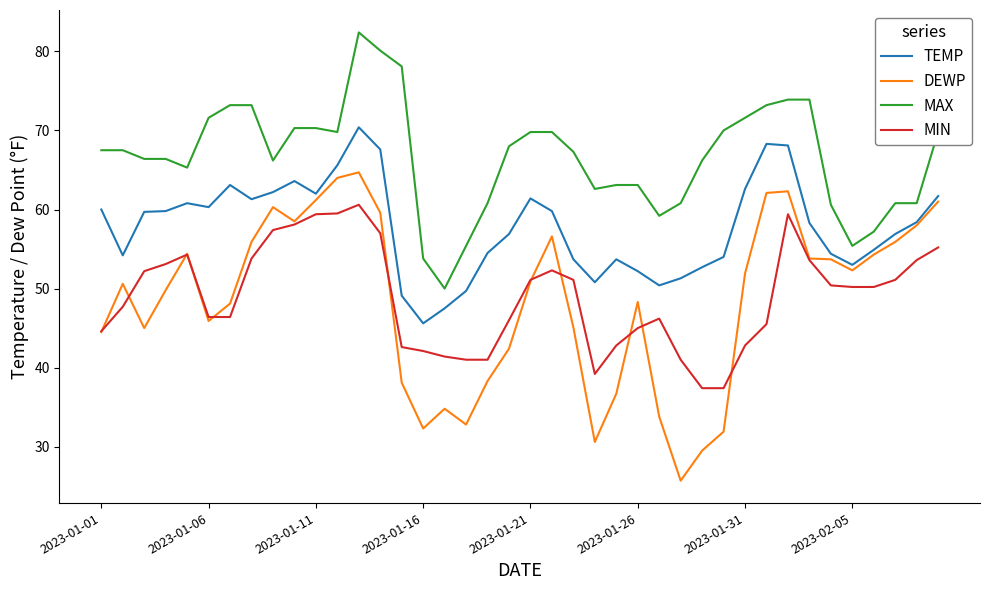

True or false: TEMP and MIN cross at least once.

False